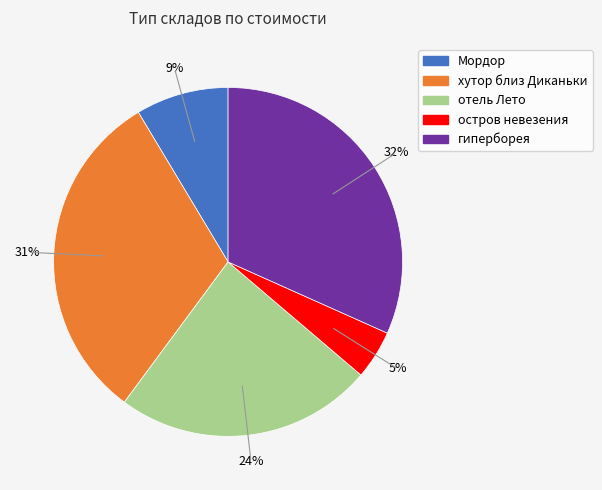

Does гиперборея account for over 50% of the chart?

No